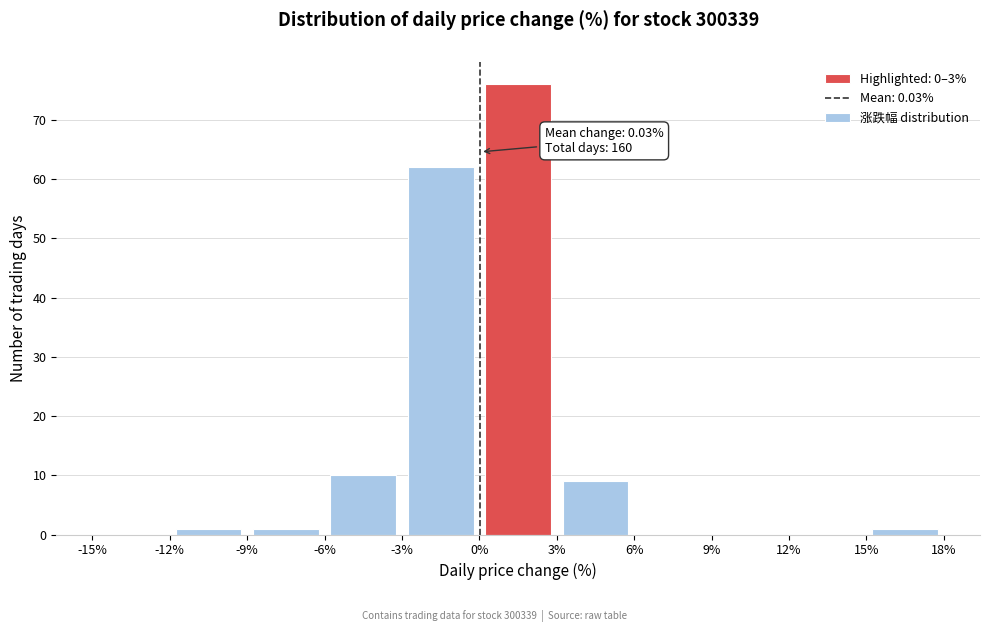

Which range on the x-axis has the tallest bar?

0% to 3%